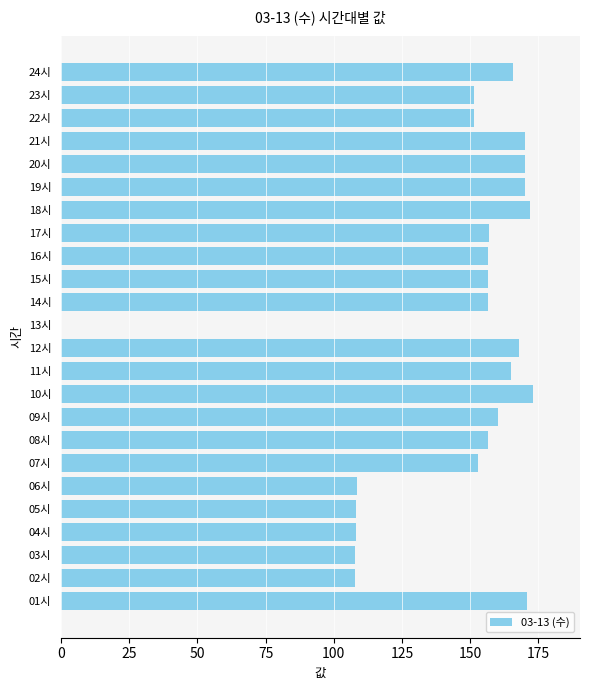

How many values exceed 156?

15